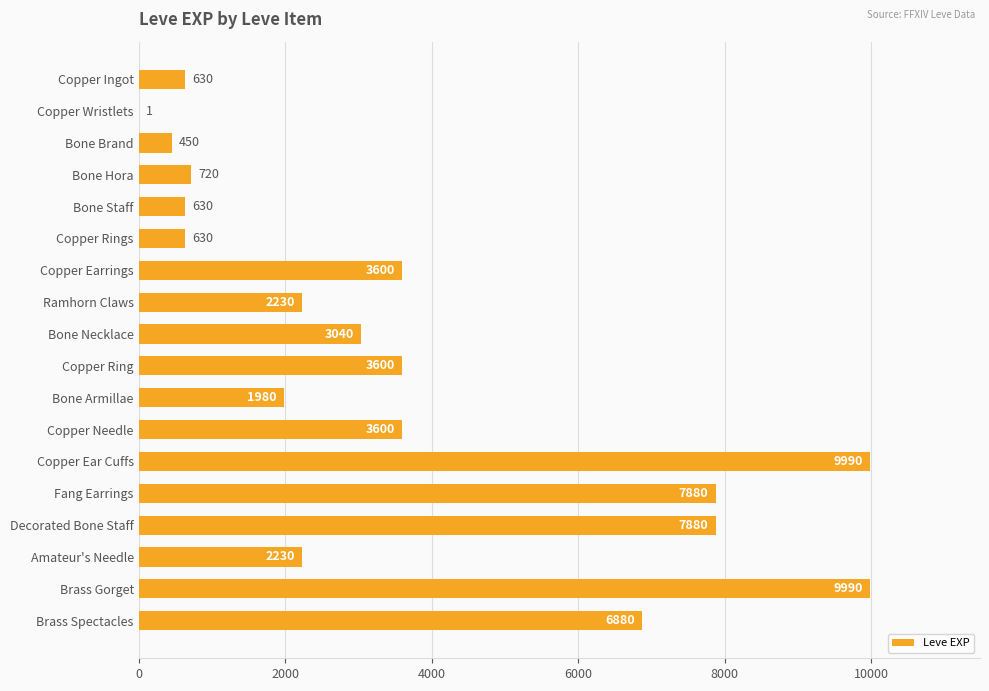

What is the sum of all values?

65961